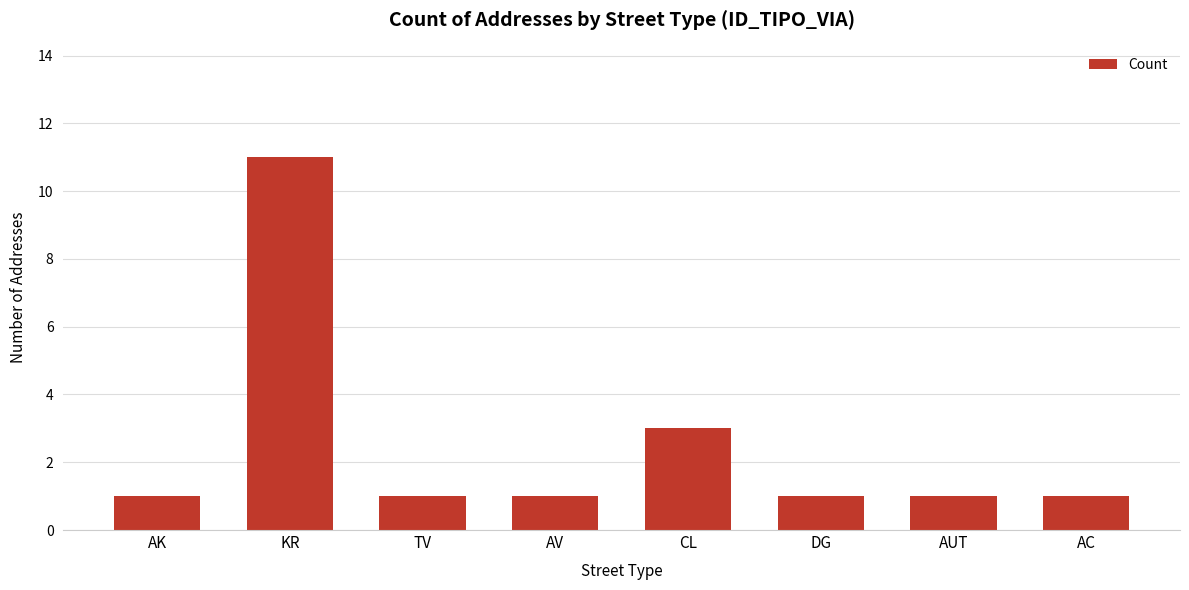

Which category has the highest value across all series?

KR